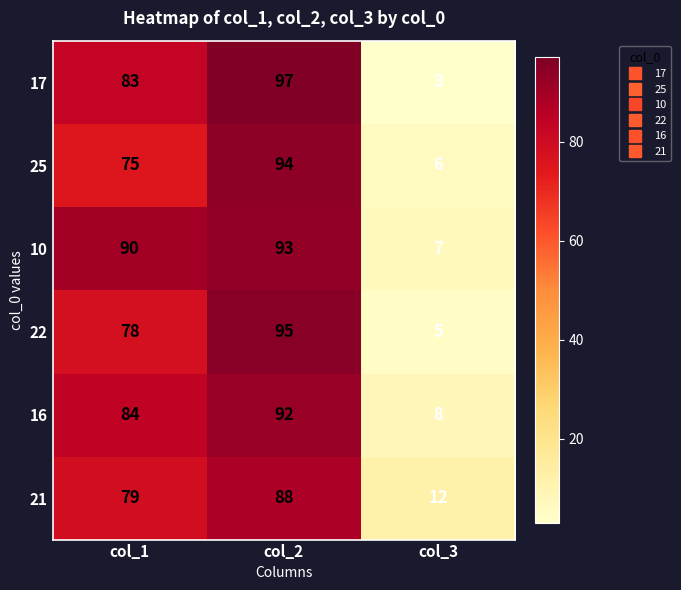

Count the number of categories in the chart.

3